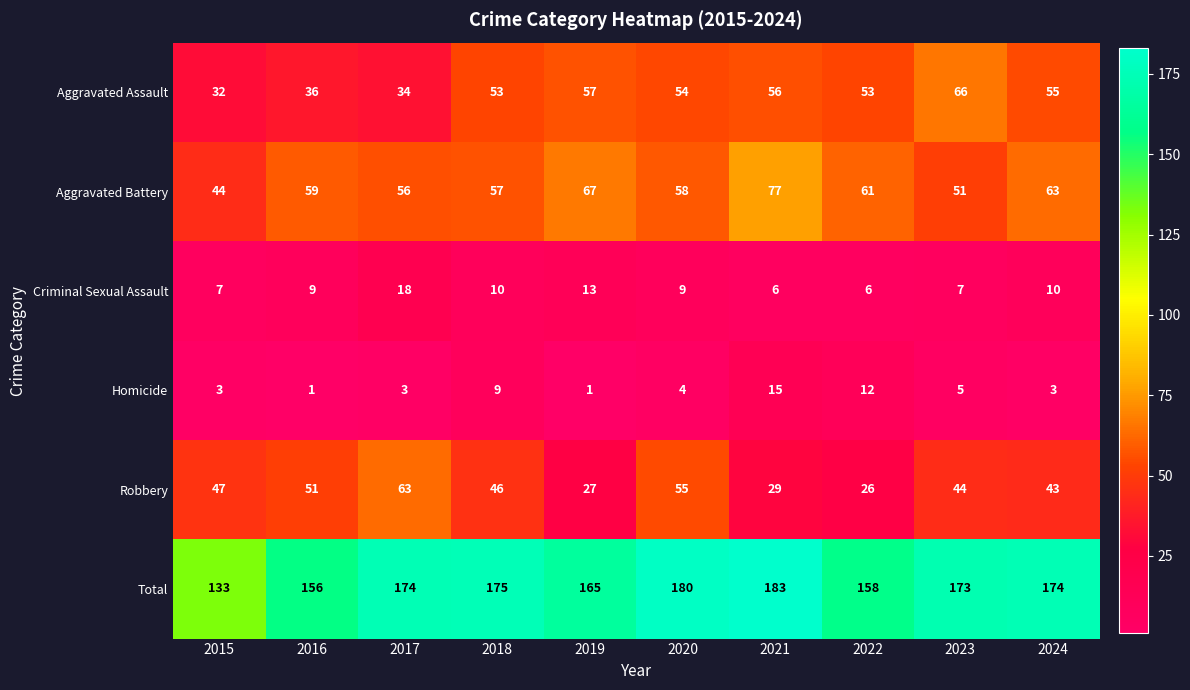

At which category is the sum across all series the highest?

2021